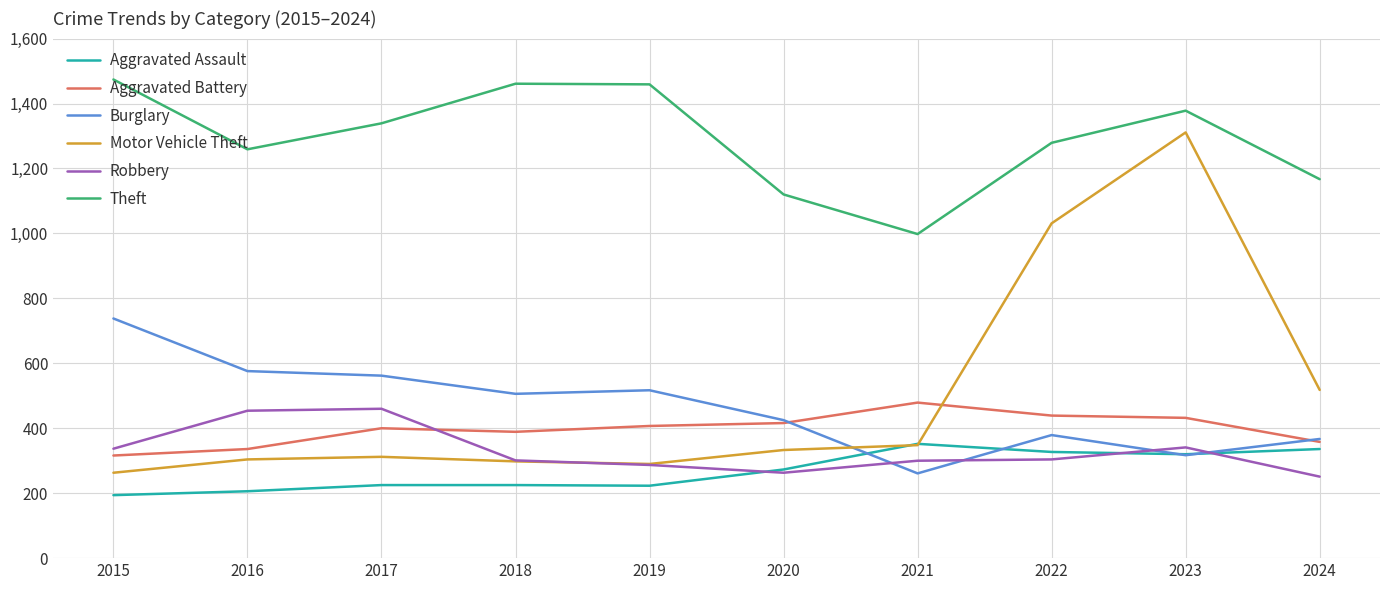

Which category has the highest value in the Aggravated Battery series?

2021